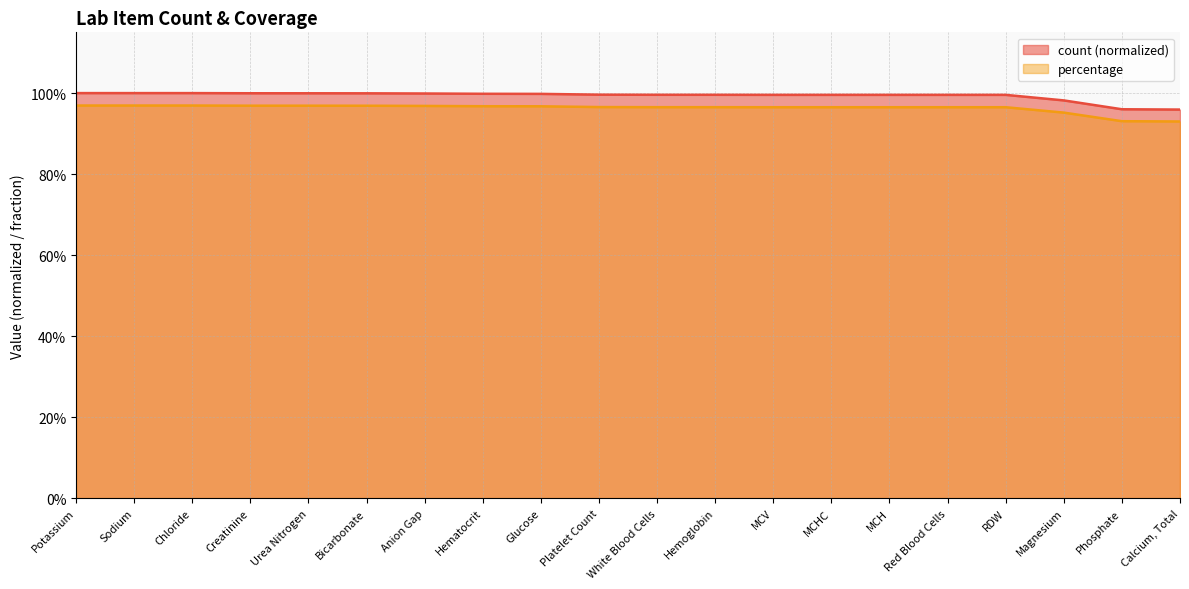

True or false: count and percentage intersect in this chart.

False